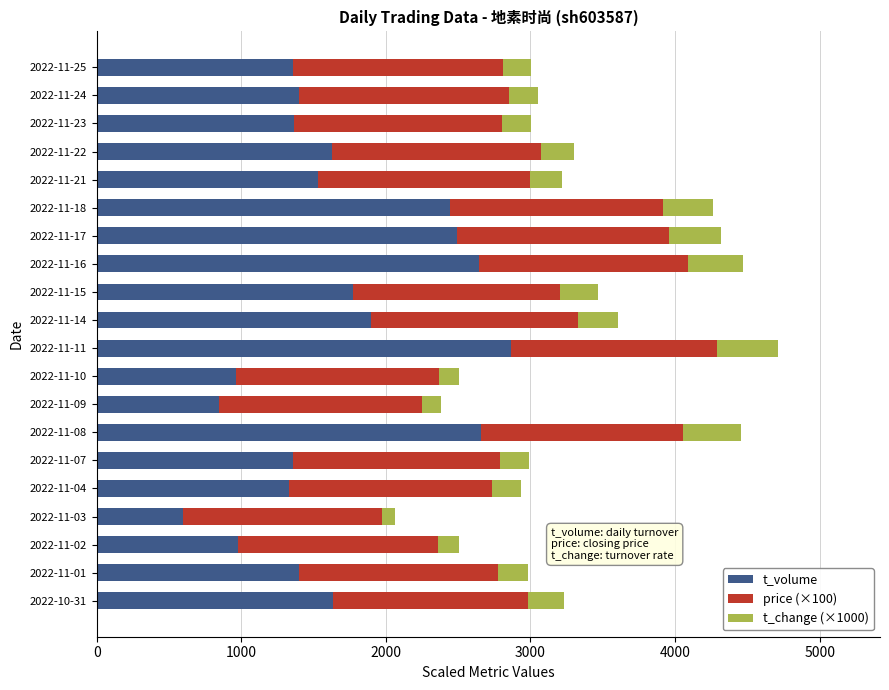

Which category has the highest value in the t_volume series?

2022-11-11